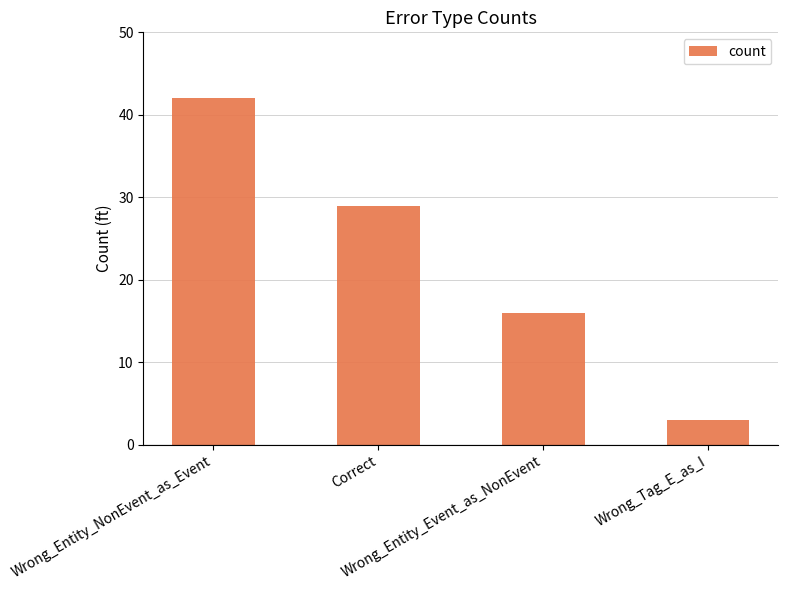

What is the label of the 3rd bar from the left?

Wrong_Entity_Event_as_NonEvent